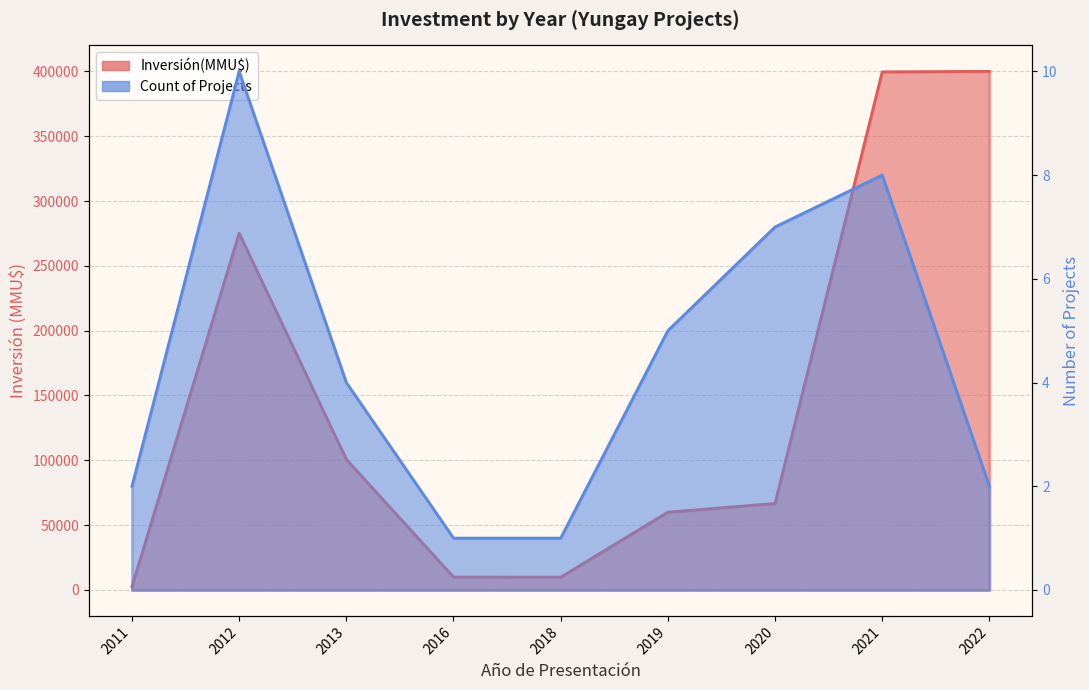

How many lines are shown in the chart?

2